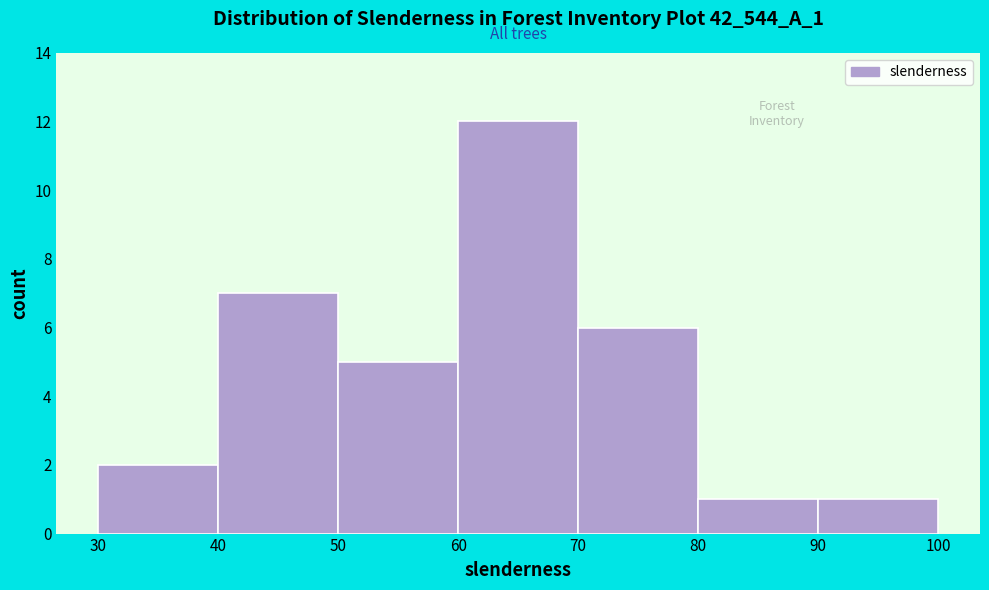

Reading left to right, transcribe this chart: for each bar, give the range it covers on the x-axis and its height. The values are not printed on the chart, so give them approximately, as read against the axis.

30 to 40: 2
40 to 50: 7
50 to 60: 5
60 to 70: 12
70 to 80: 6
80 to 90: 1
90 to 100: 1